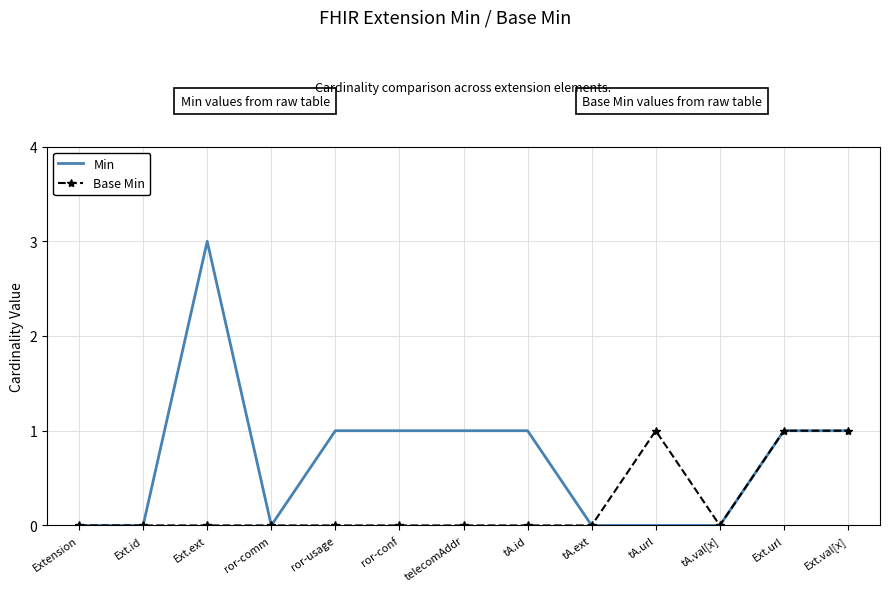

At ror-usage, list the series in order from largest to smallest.

Min, Base Min